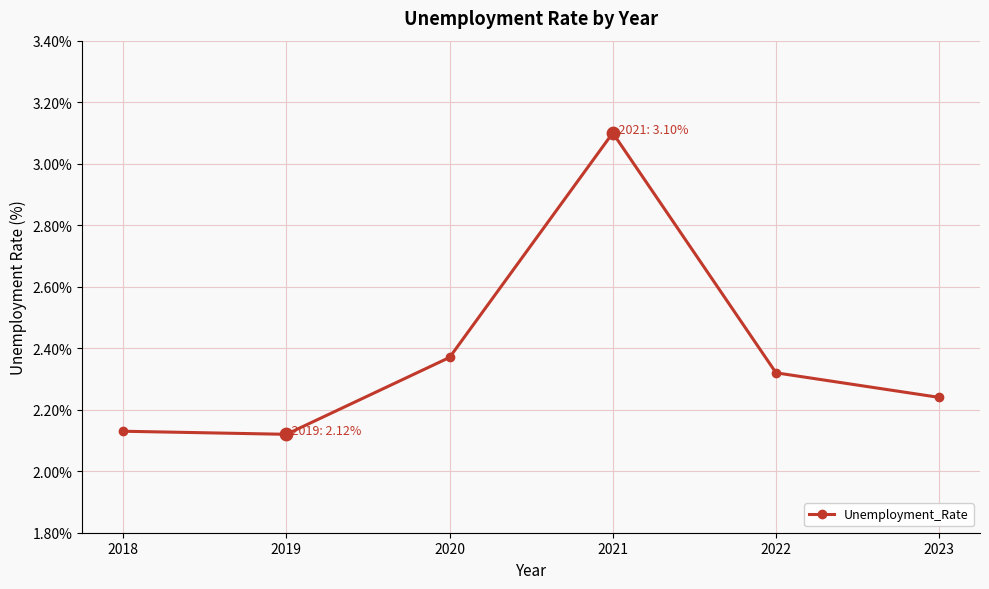

Which has a higher value, 2022 or 2020?

2020